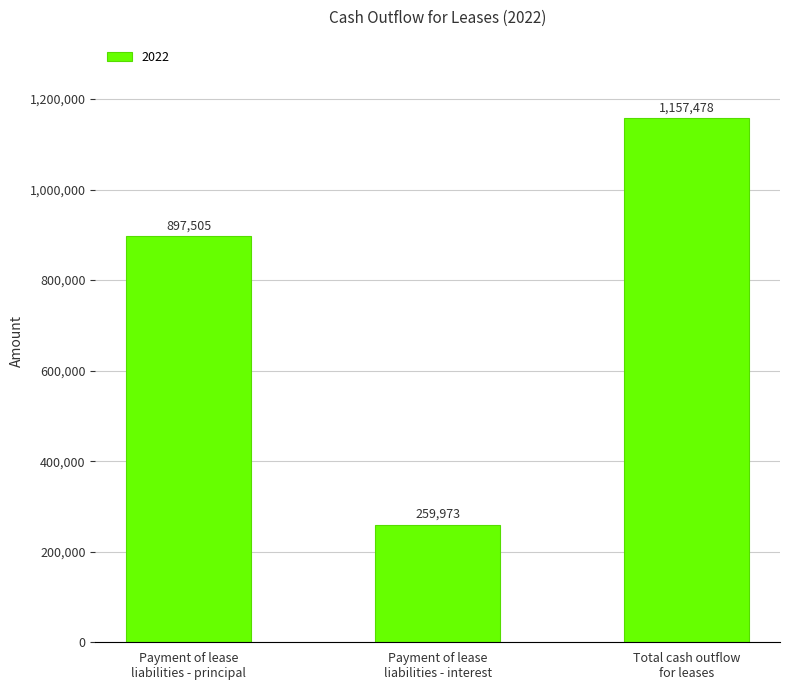

What is the smallest value displayed?

259973